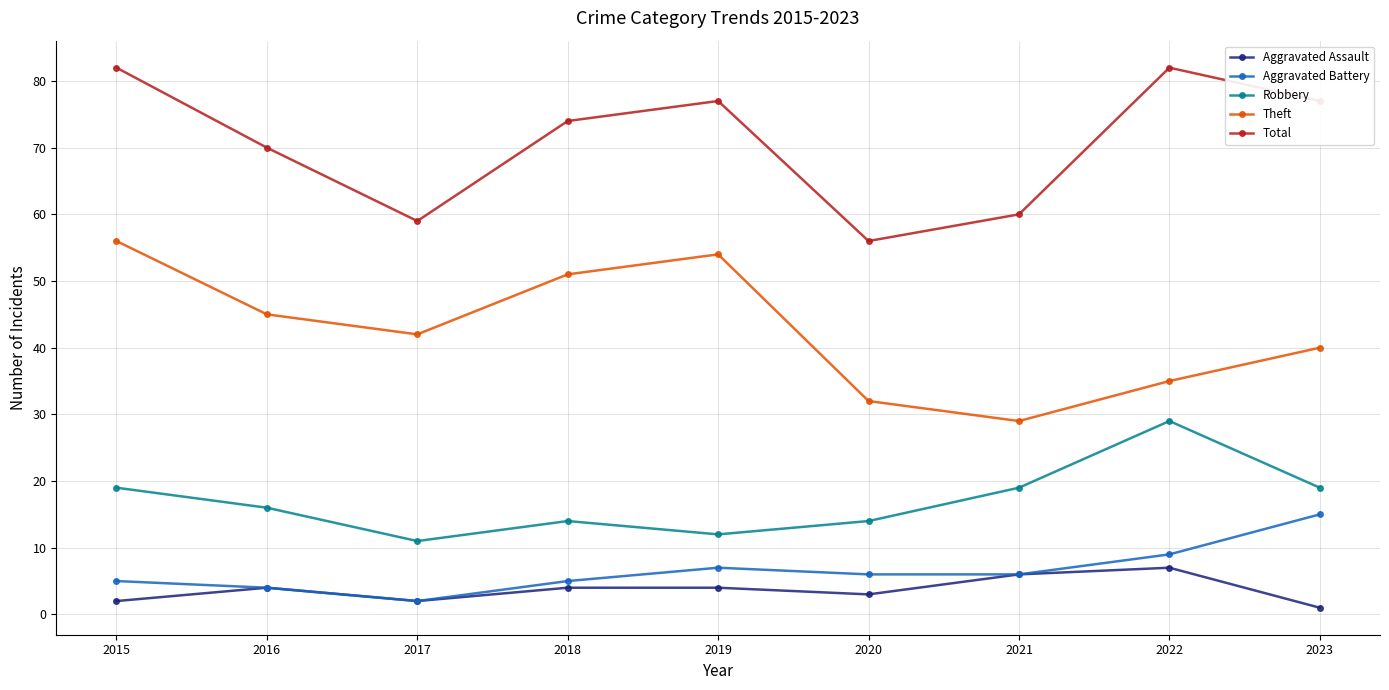

At how many categories does at least one series exceed 11?

9